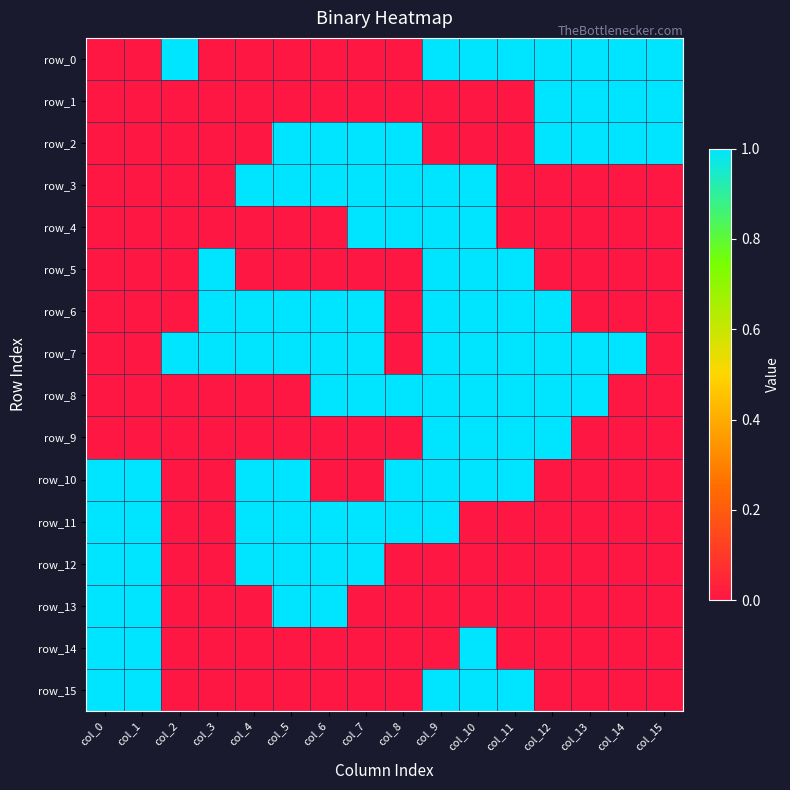

What is the spread (max minus min) of values at col_13?

1